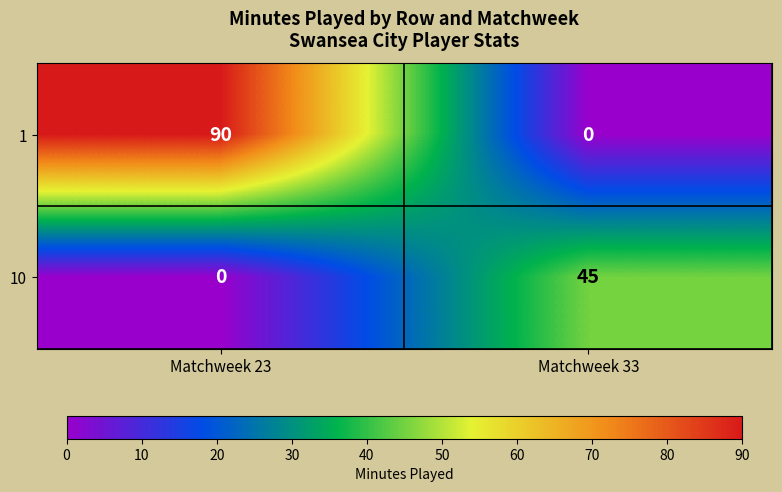

List the labels in order of 1 value, largest first.

Matchweek 23, Matchweek 33